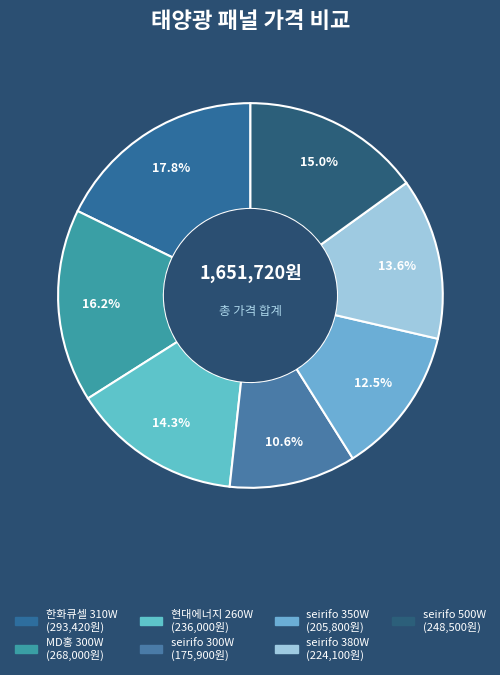

How many segments does this pie chart have?

7